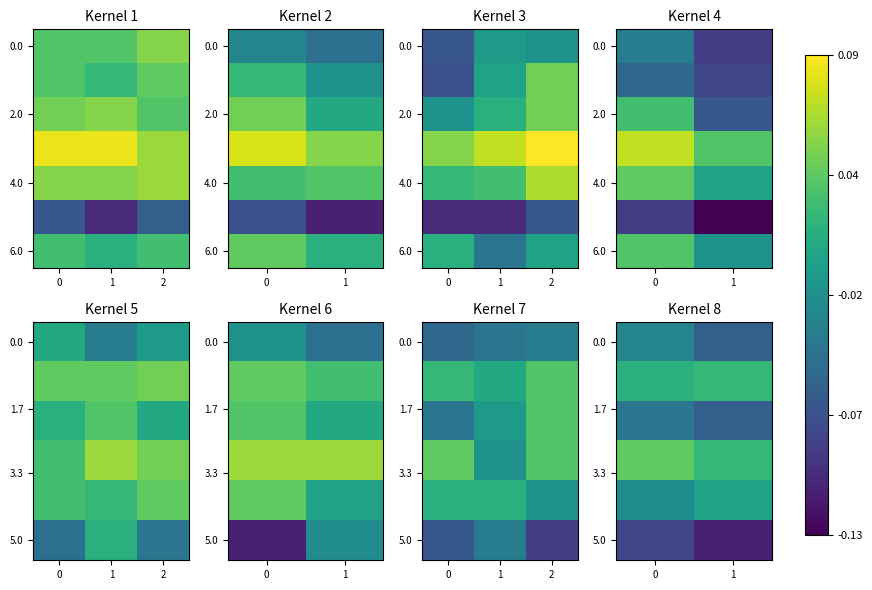

What is the average value of the 5.0 series?

-0.1